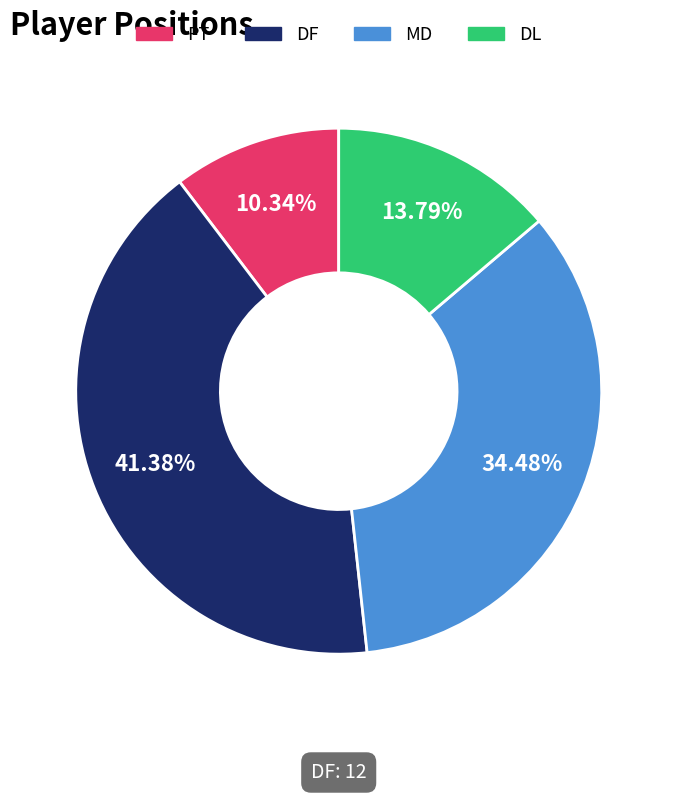

True or false: PT accounts for 5% of the total.

False